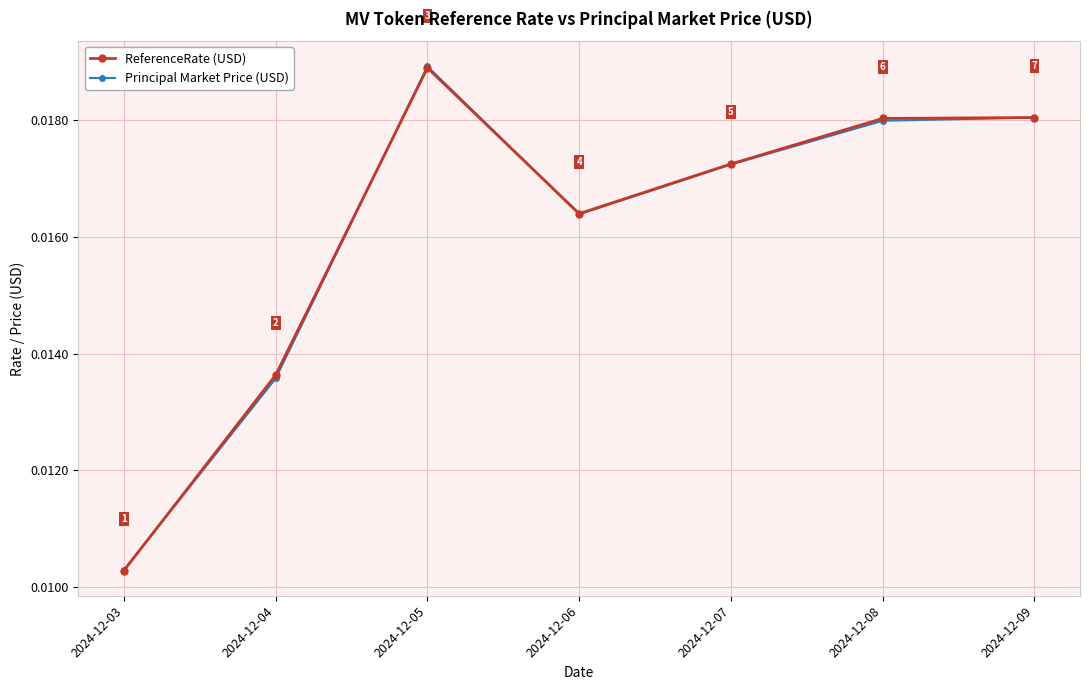

Between which two adjacent categories do ReferenceRate (USD) and Principal Market Price (USD) first intersect?

2024-12-03 and 2024-12-04